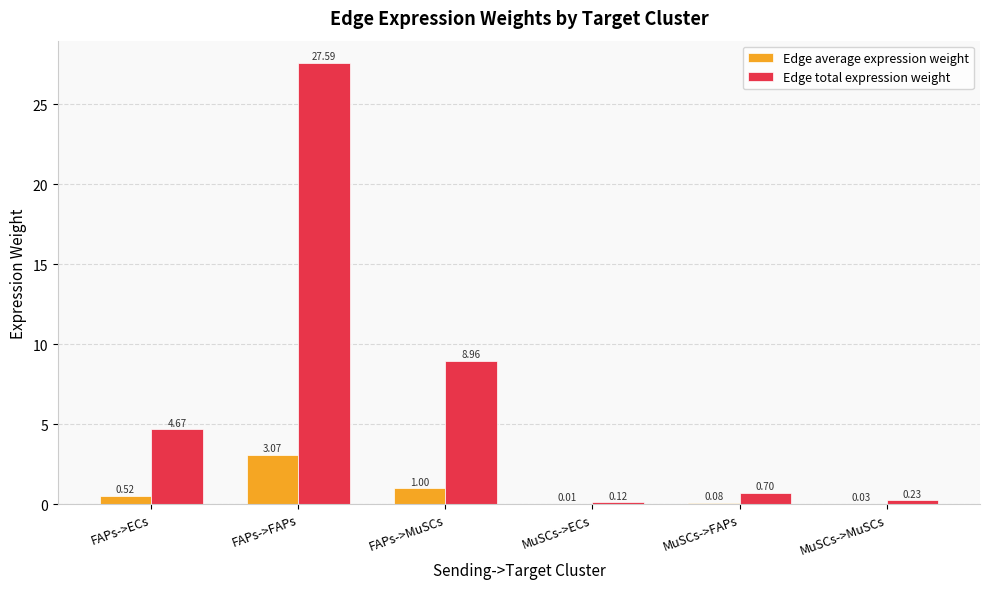

How many data points in Edge total expression weight are above 4?

3